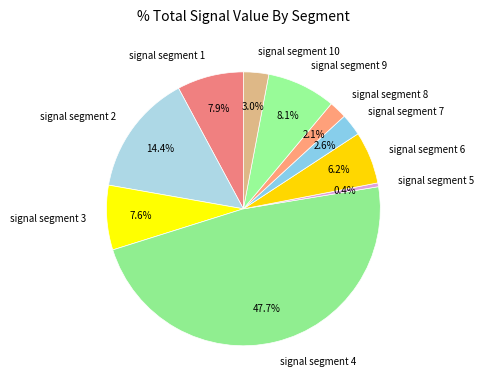

Combined, what portion of the pie is signal segment 10 and signal segment 8?

5.1%